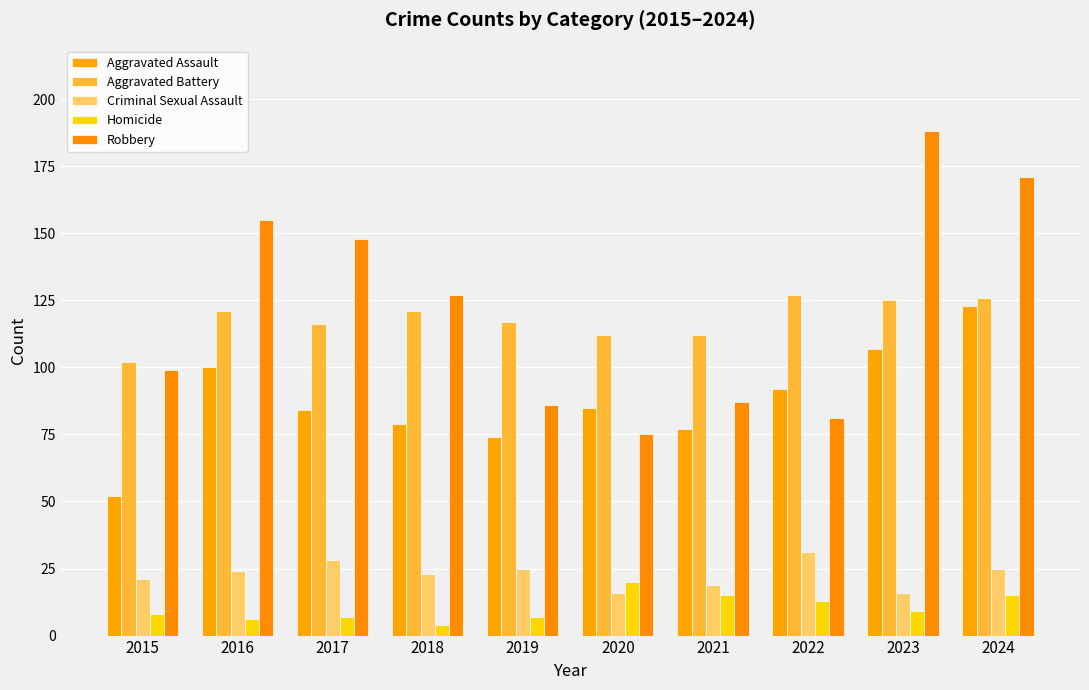

What is the difference between the maximum and minimum values in the Aggravated Assault series?

71